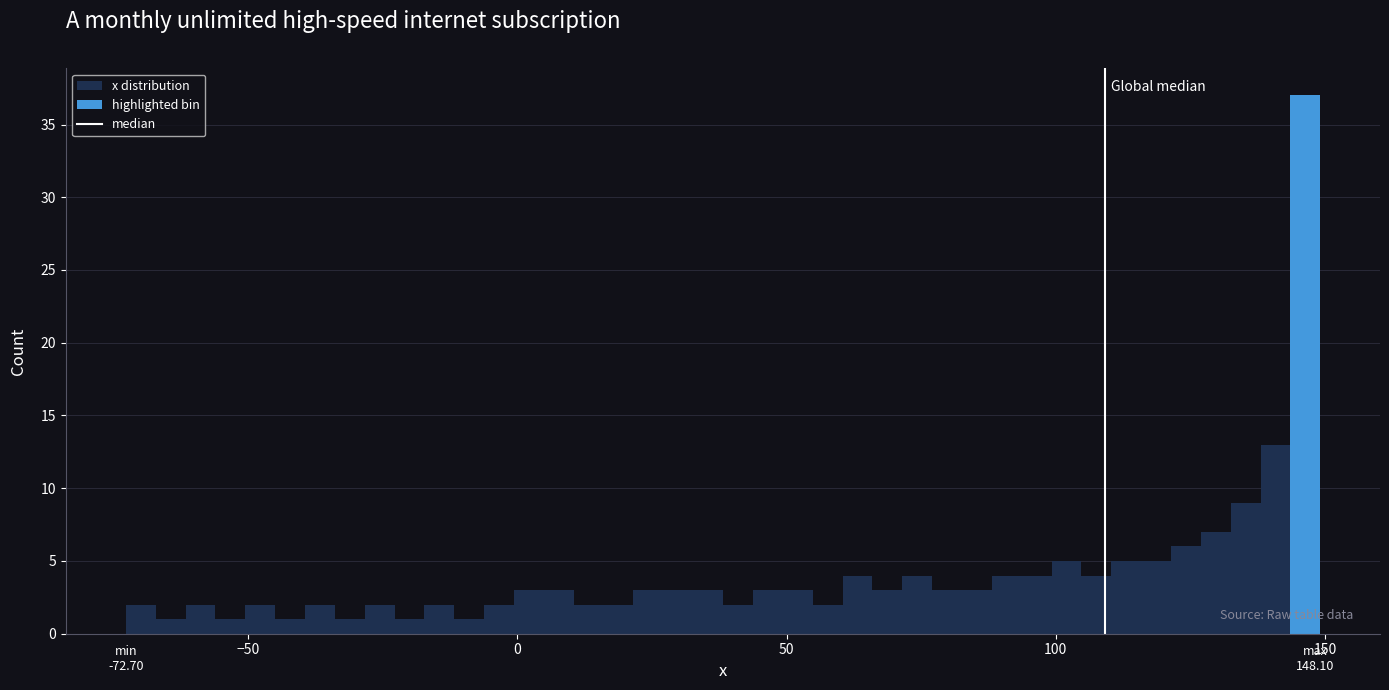

Read against the x-axis, roughly where is the centre of the tallest bar?

145